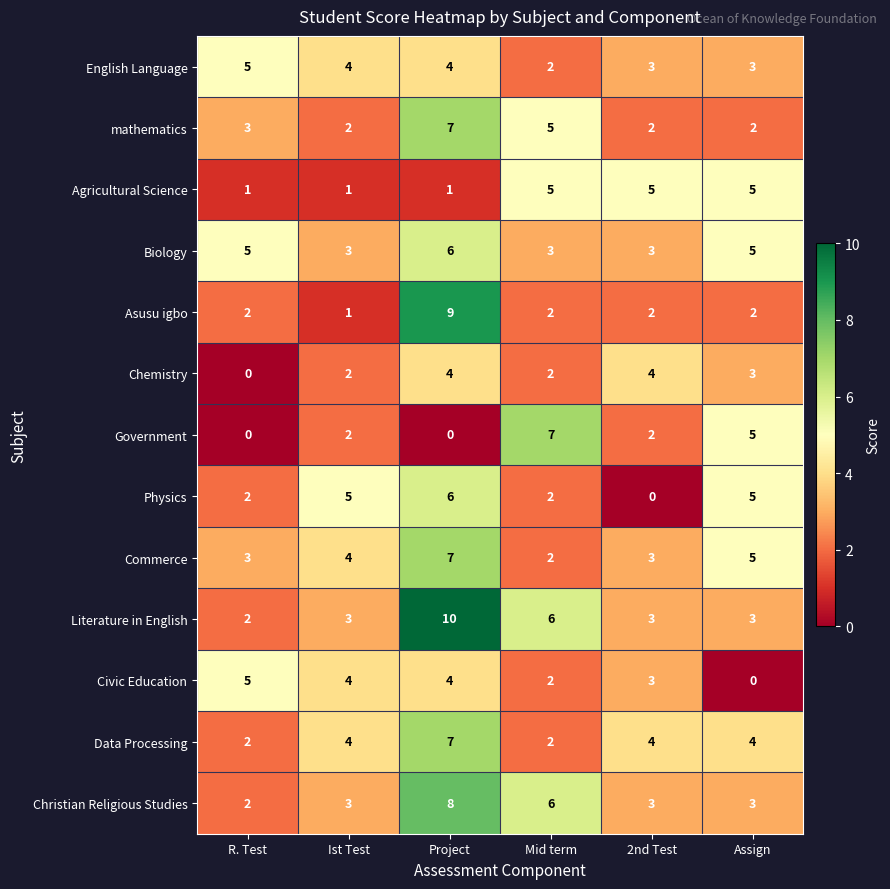

Is it true that Physics equals 5 at Ist Test?

True